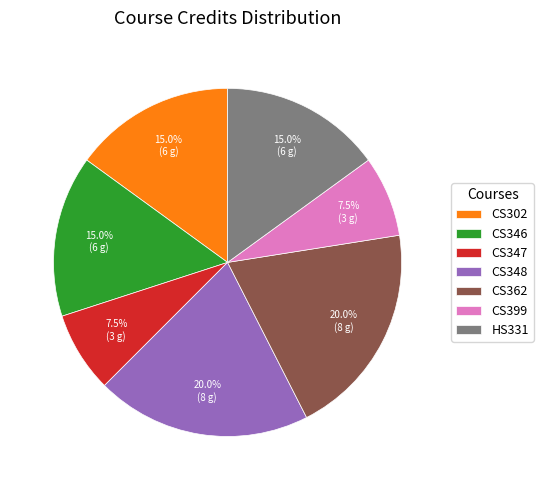

Which has a higher value, CS399 or CS362?

CS362